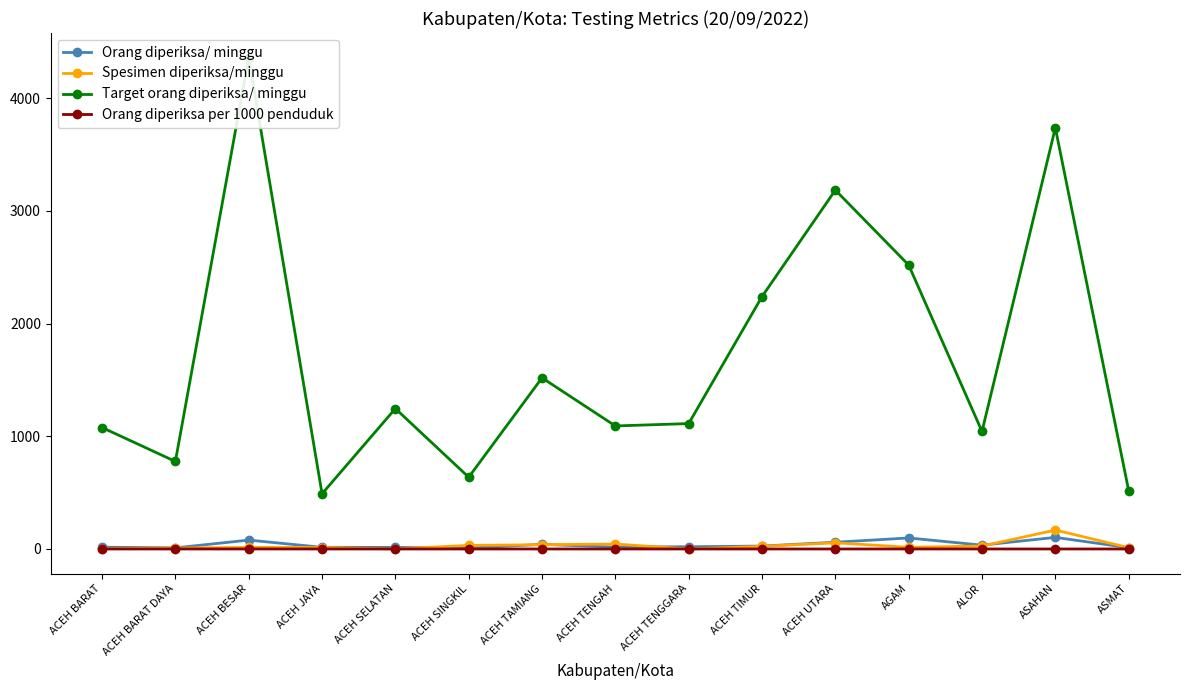

True or false: Orang diperiksa per 1000 penduduk and Target orang diperiksa/ minggu intersect in this chart.

False